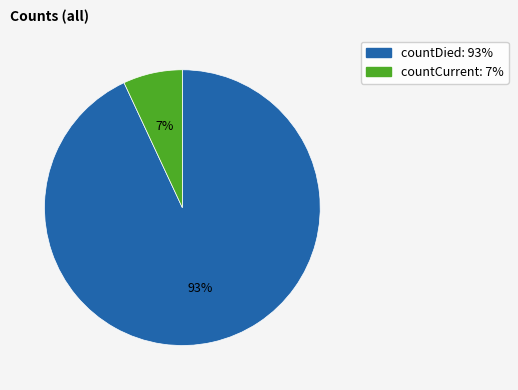

To the nearest percent, what is the average slice percentage?

50%